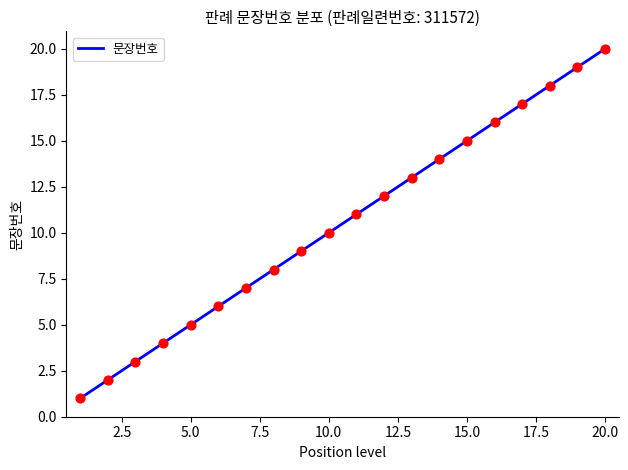

What is the greatest value displayed?

20